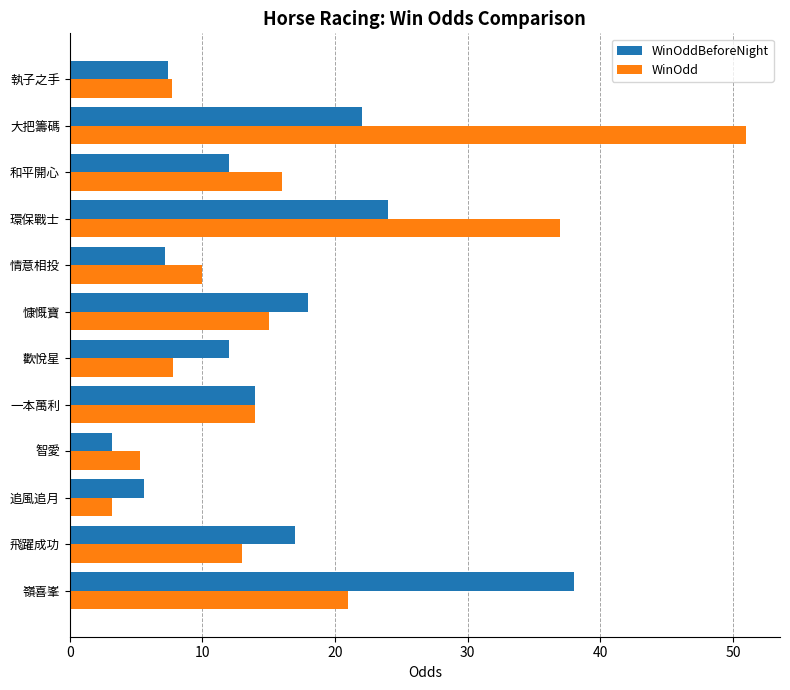

What is the sum of the WinOddBeforeNight values at 慷慨寶 and 執子之手?

25.4